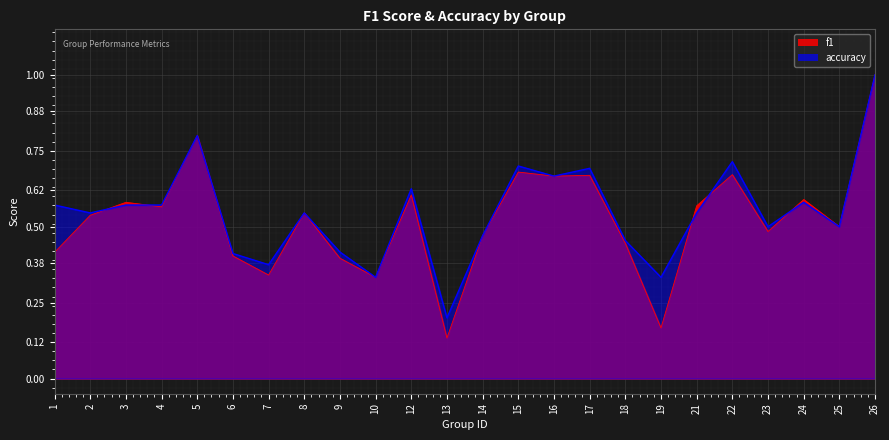

What is the total value across all series at 22?

1.4